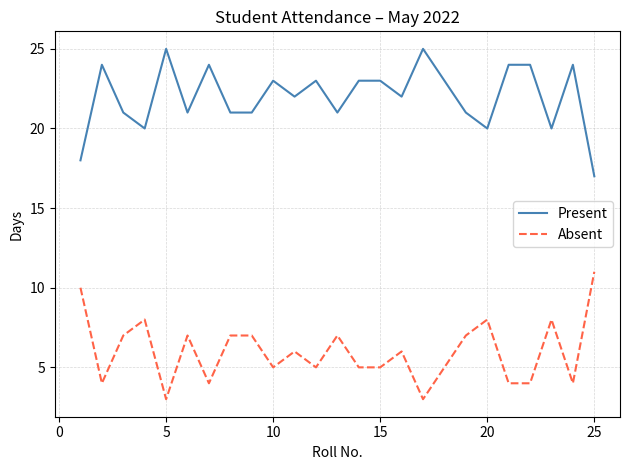

What is the maximum value for Absent?

11